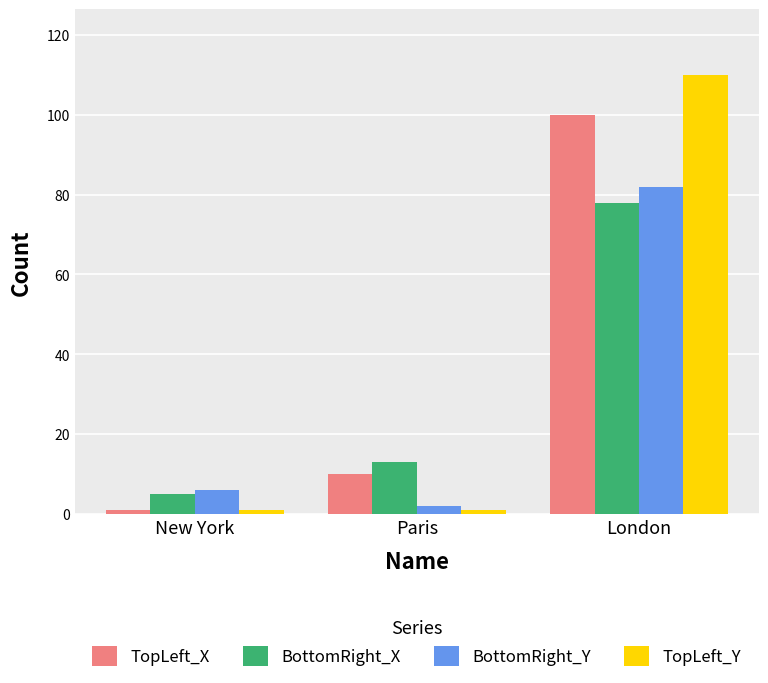

What is the total value across all series at New York?

13